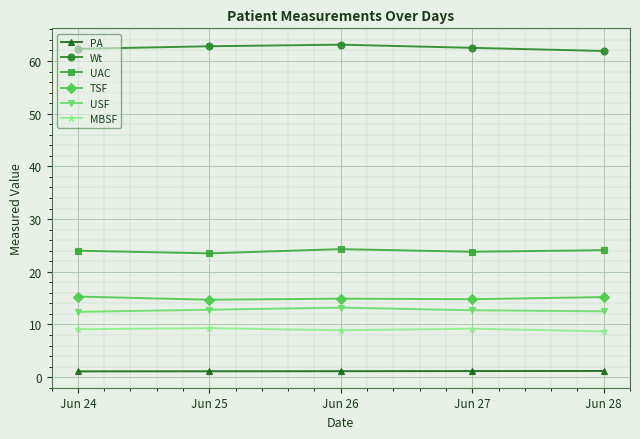

What is the highest value of the TSF series?

15.3